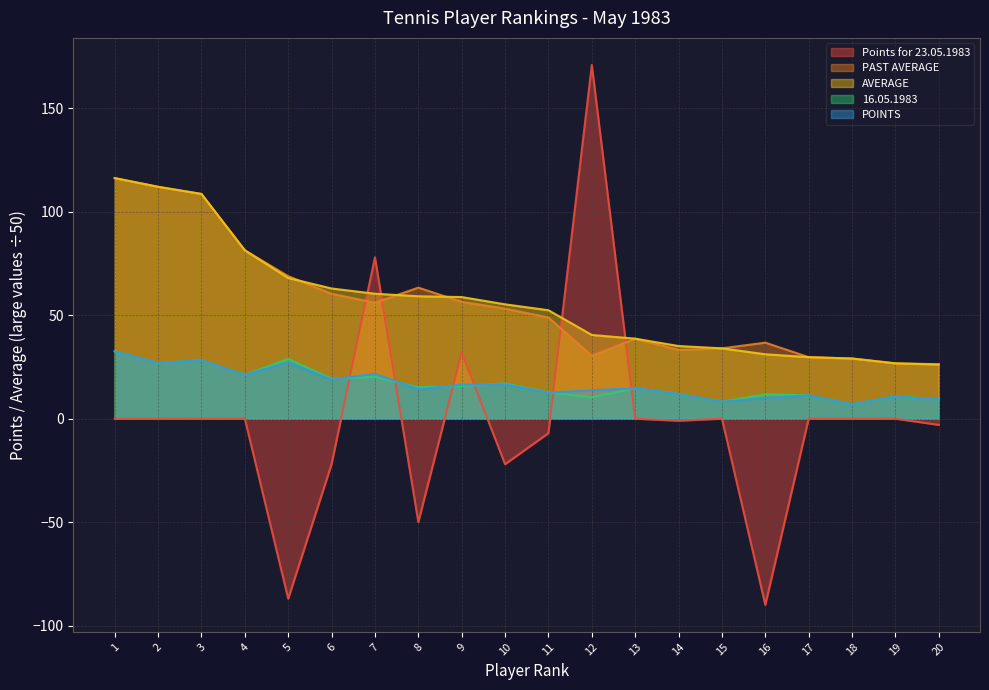

Rank the series at 16 from highest to lowest value.

PAST AVERAGE, AVERAGE, 16.05.1983, POINTS, Points for 23.05.1983